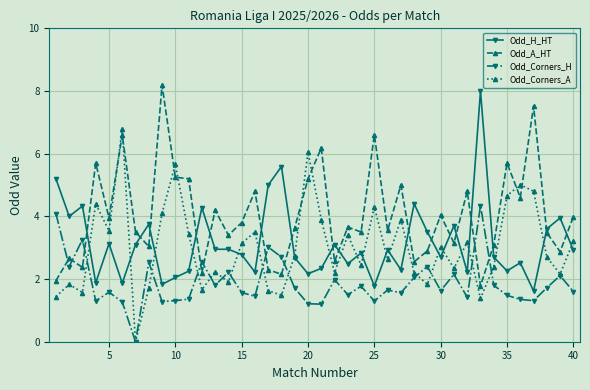

At how many categories does at least one series exceed 1?

40